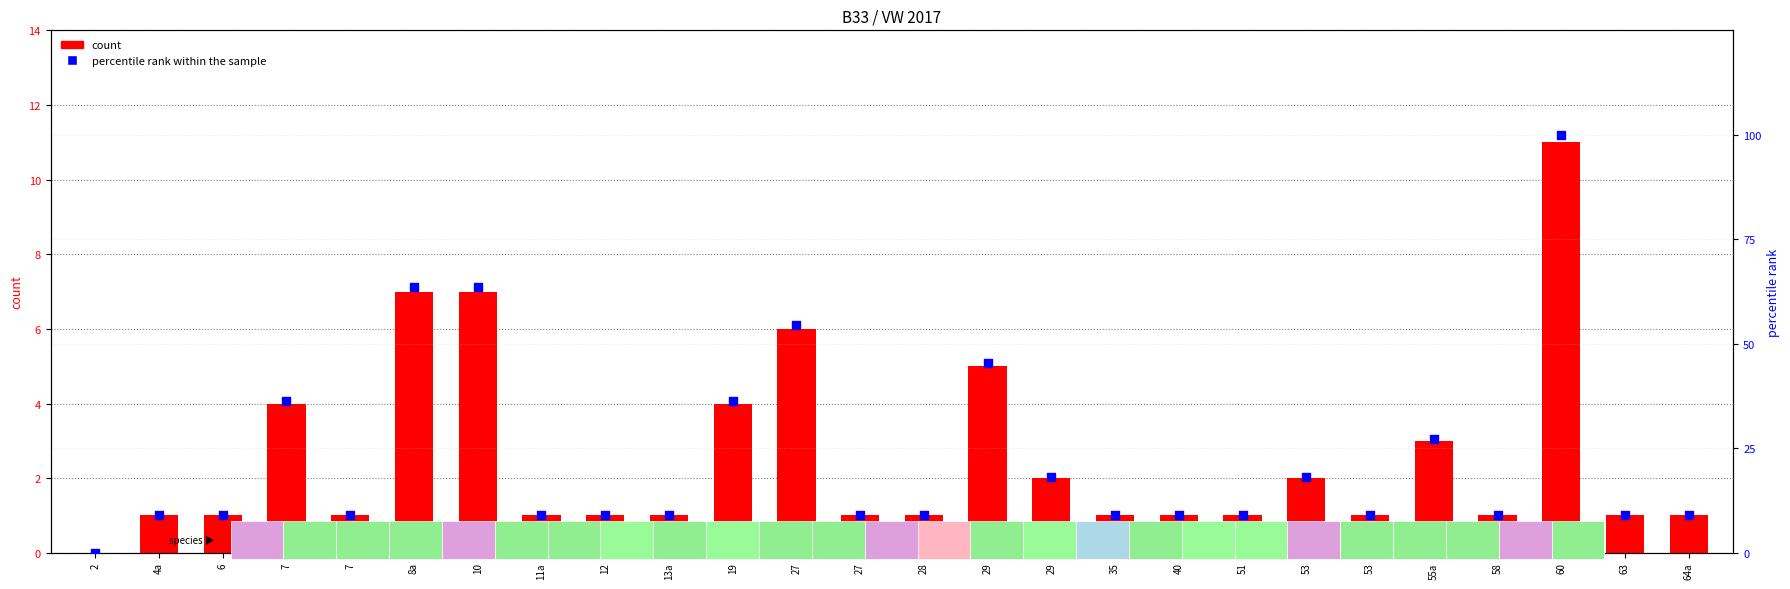

Which series reaches the maximum Y coordinate?

percentile rank within the sample